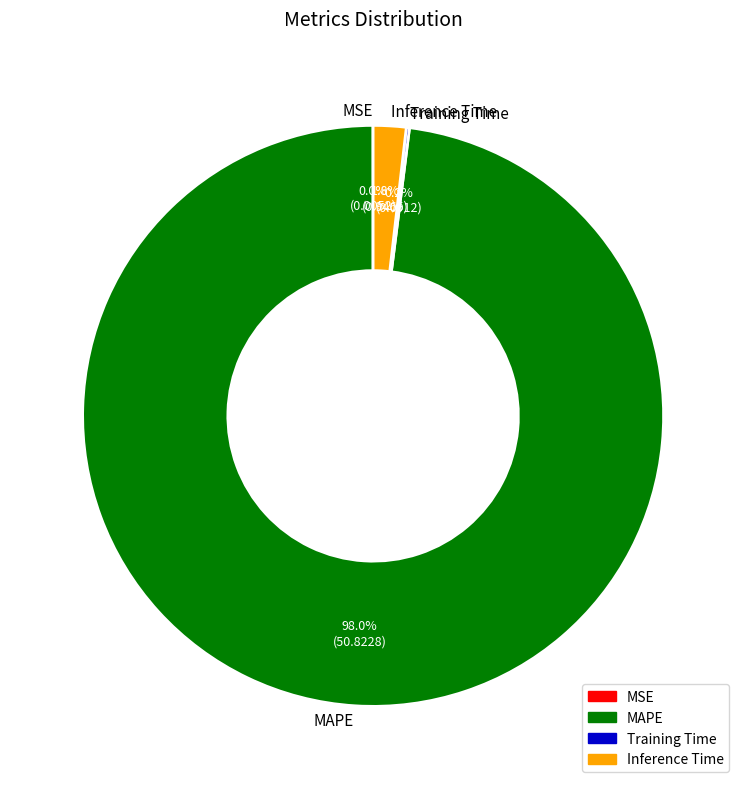

What is the largest slice in the pie chart?

MAPE